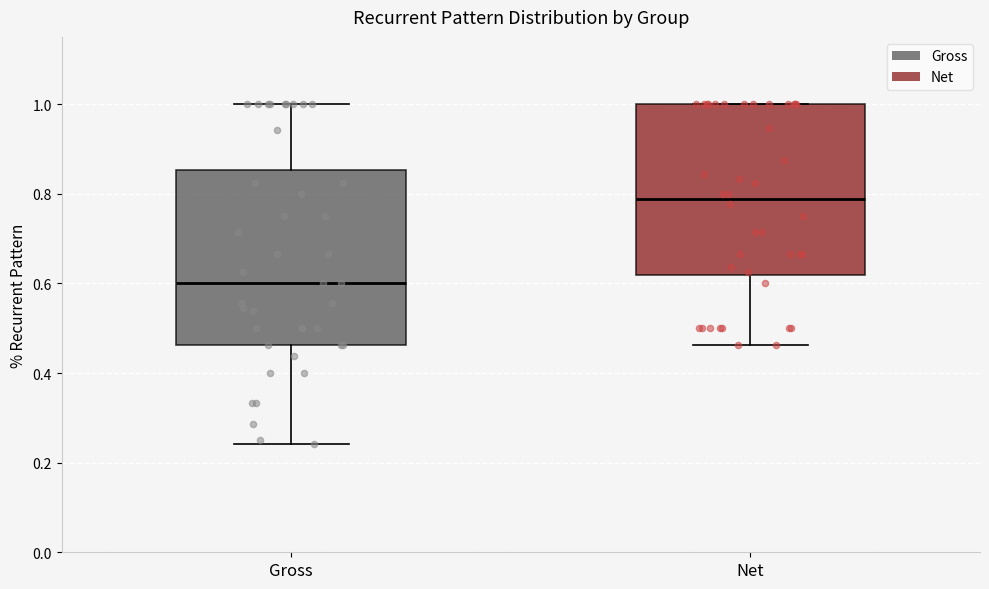

Which box's median line is the lowest?

Gross